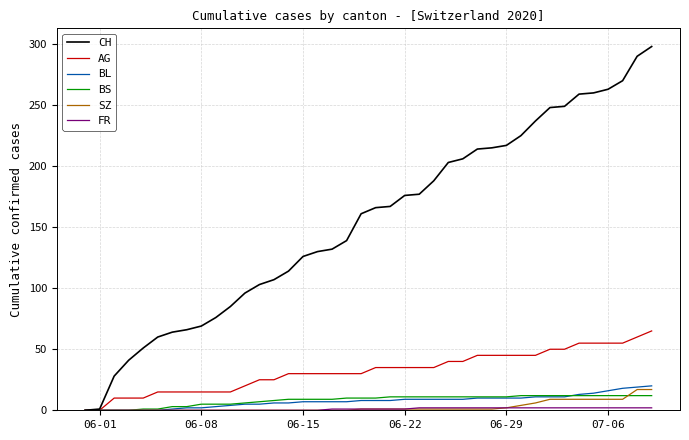

What is the maximum value for BS?

12